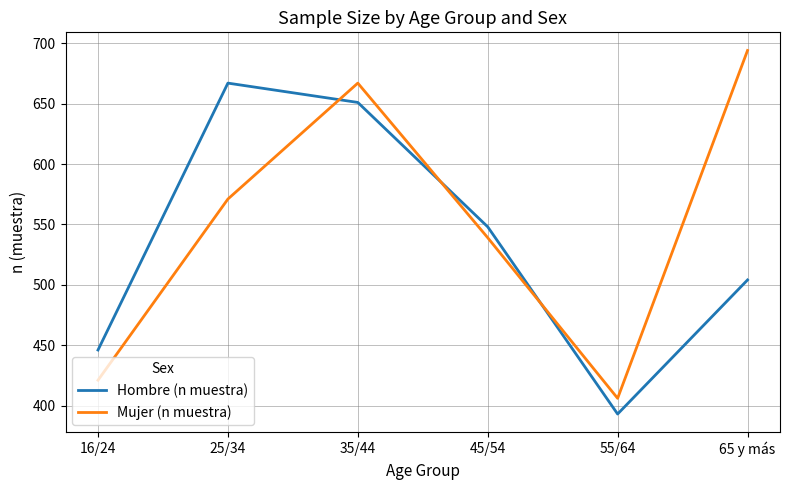

After their last crossing, which series has the higher values: Mujer (n muestra) or Hombre (n muestra)?

Mujer (n muestra)